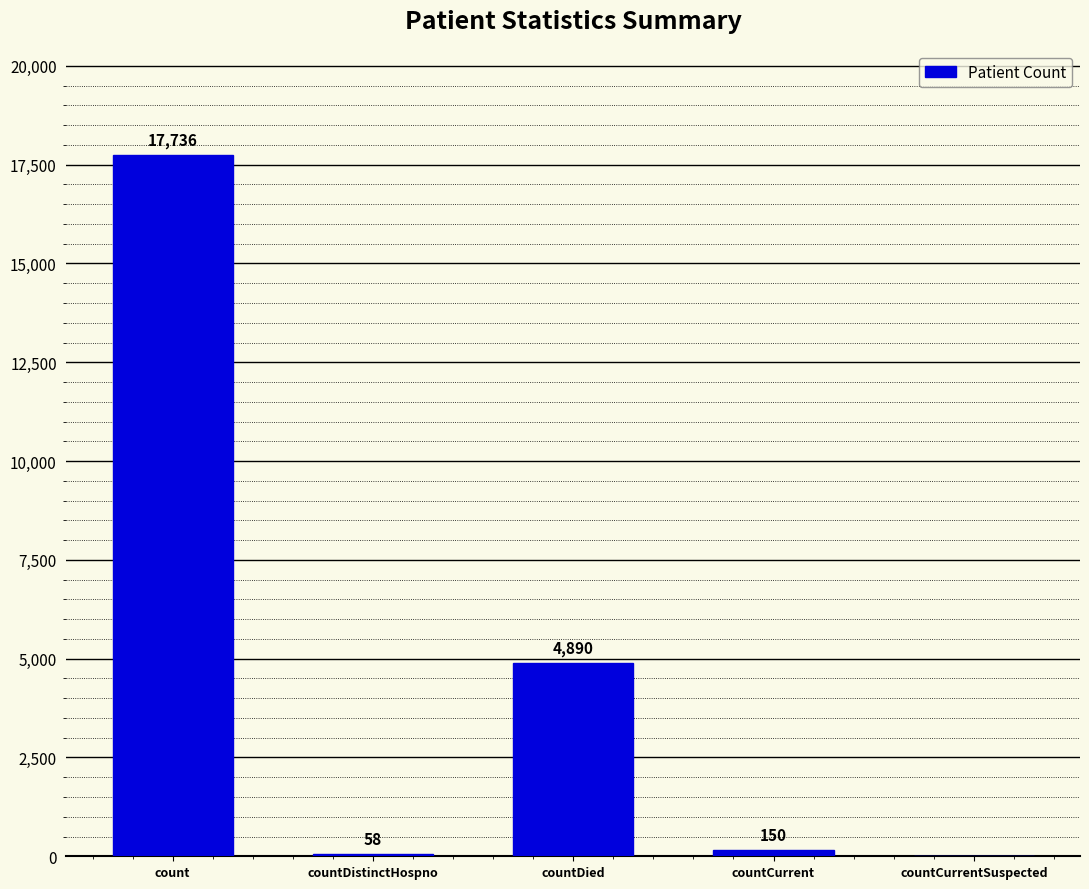

True or false: the data shows 150 at countCurrent.

True